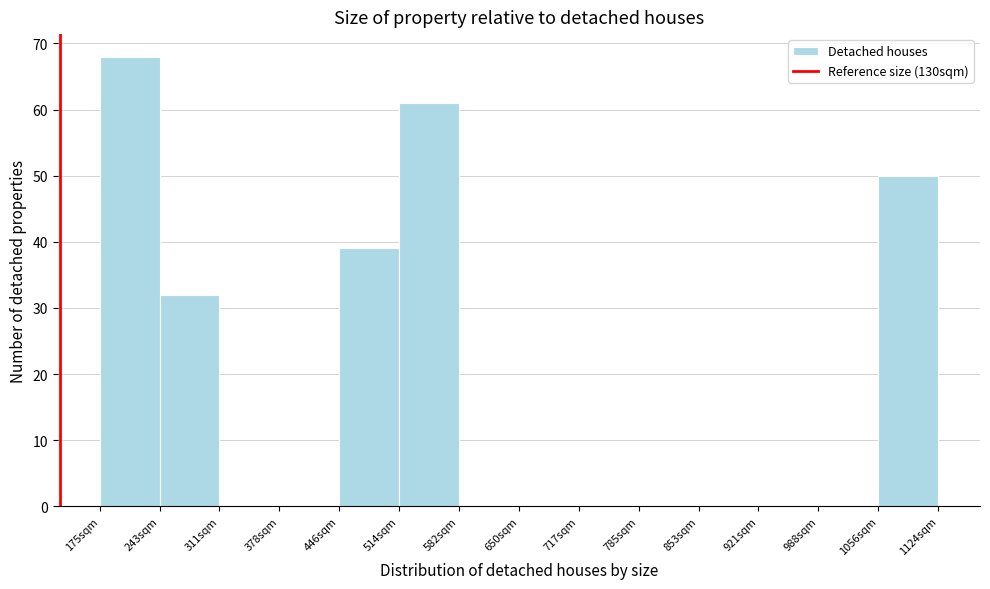

Reading left to right, list every bar in this chart as the range it spans on the x-axis followed by its height. Neither the bar edges nor the heights are printed on the chart, so give them approximately, as read against the axes.

180 to 240: 68
240 to 310: 32
310 to 380: 0
380 to 450: 0
450 to 510: 39
510 to 580: 61
580 to 650: 0
650 to 720: 0
720 to 790: 0
790 to 850: 0
850 to 920: 0
920 to 990: 0
990 to 1060: 0
1060 to 1120: 50